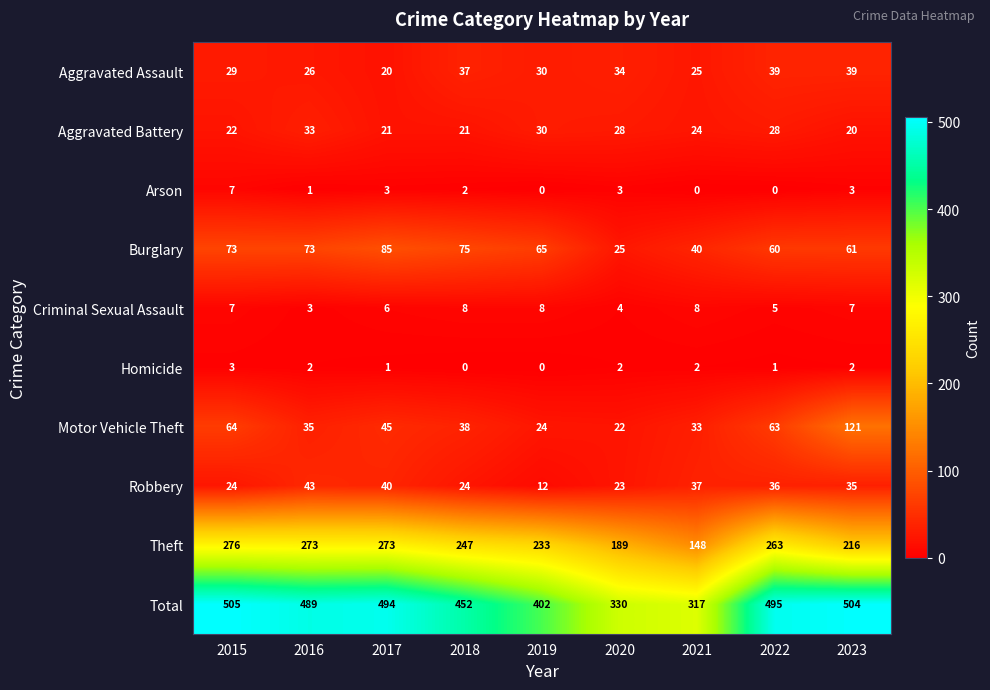

Where is Aggravated Assault nearest to the value 29?

2015